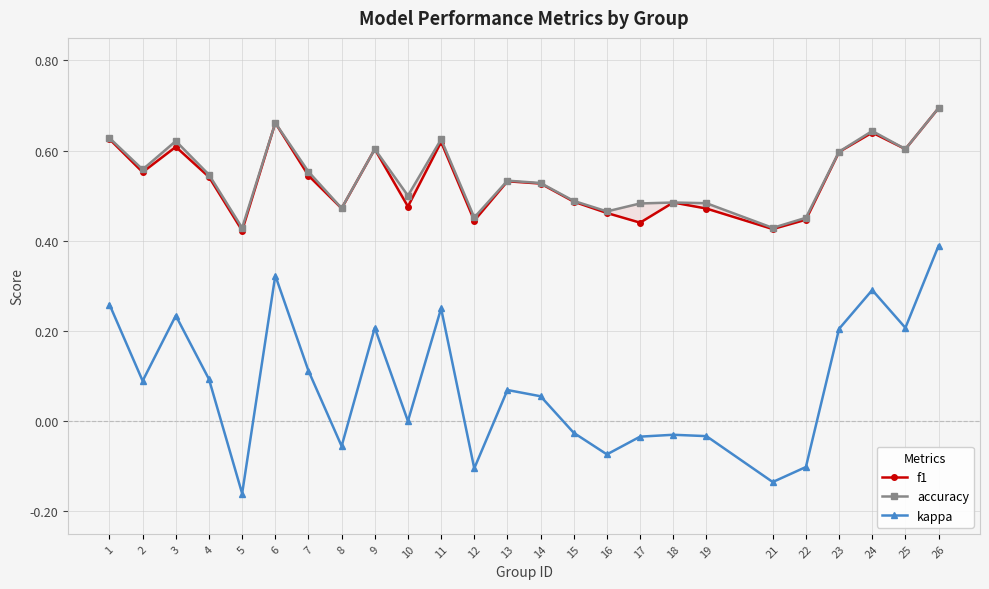

What is the difference between the f1 values at 11 and 5?

0.2